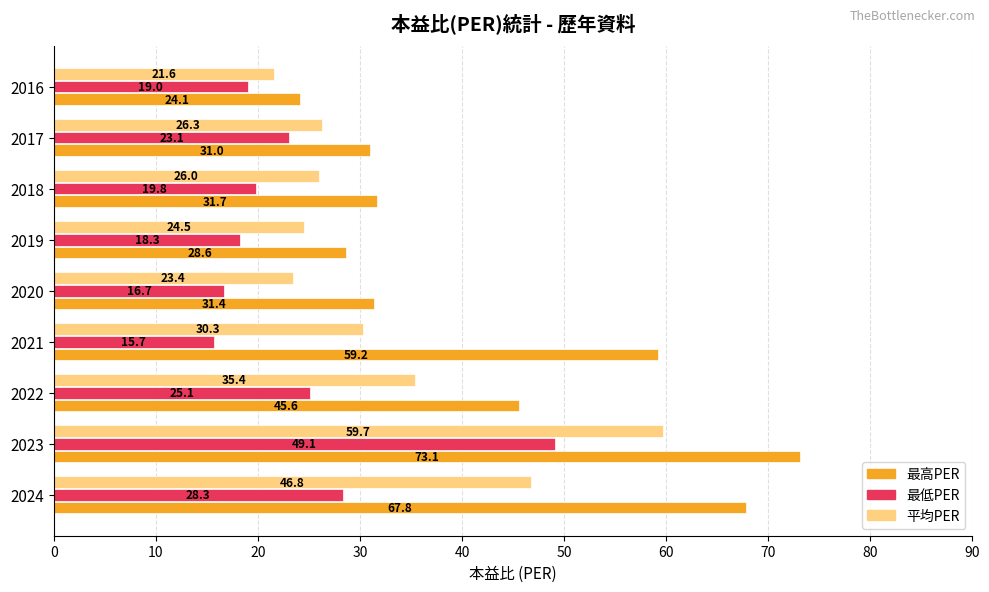

At which label is 最高PER closest to 48?

2022